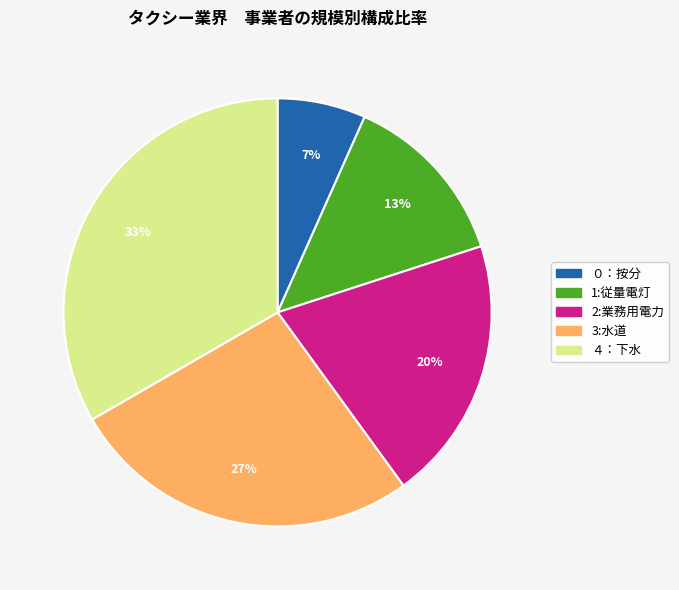

Does ４：下水 represent more than half of the total?

No